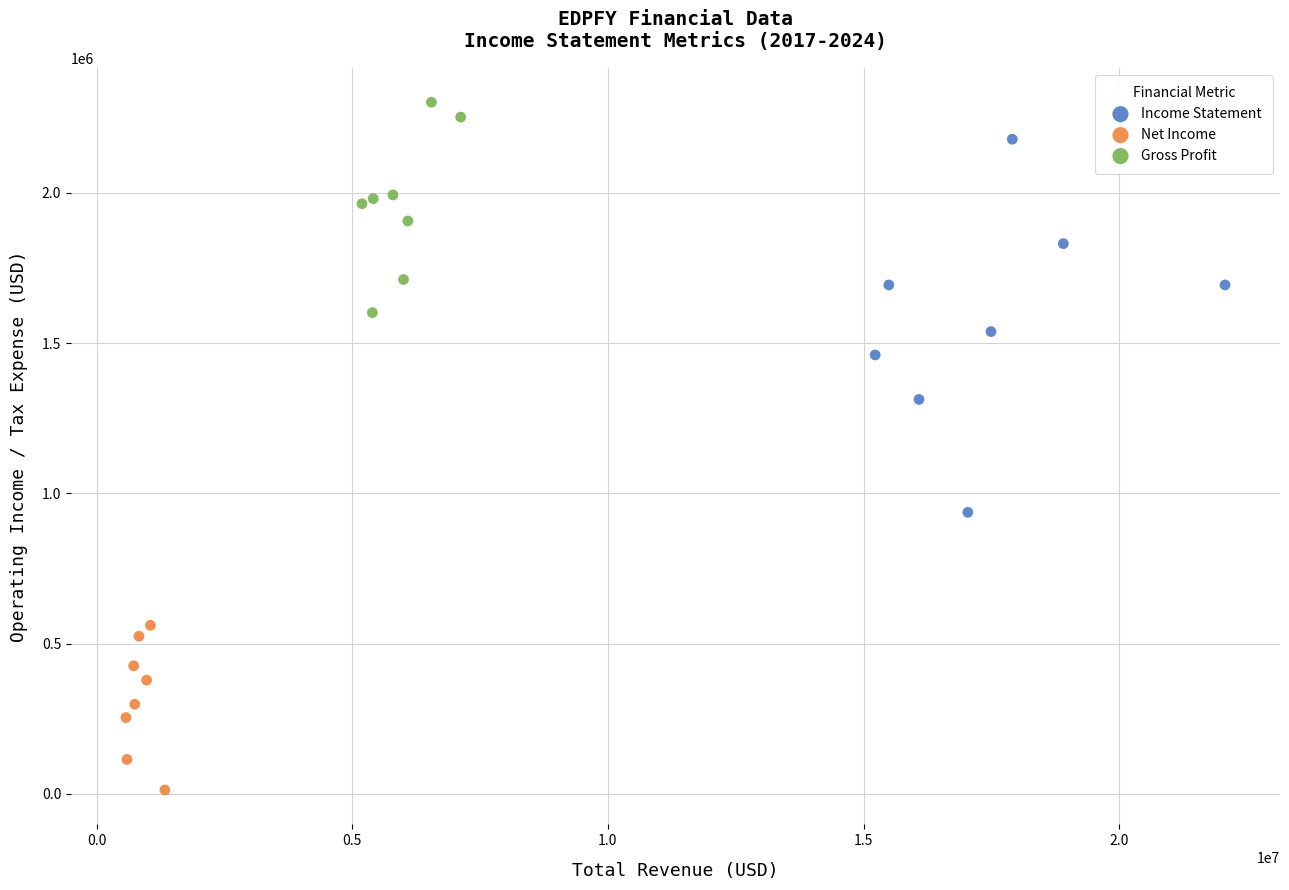

Which series has the largest Y range (max minus min)?

Income Statement